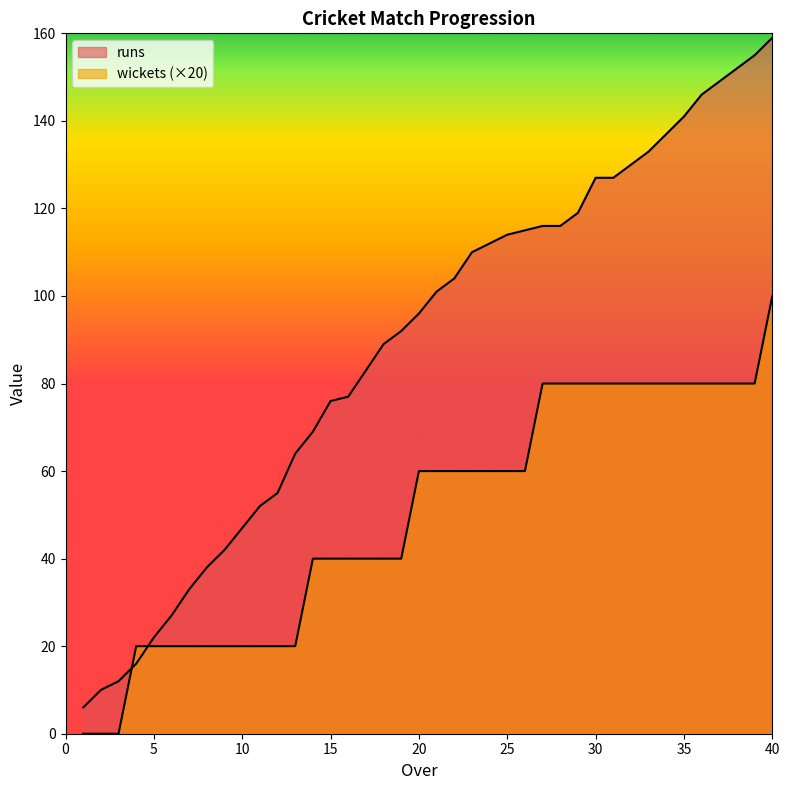

How many data points in wickets are above 60?

14